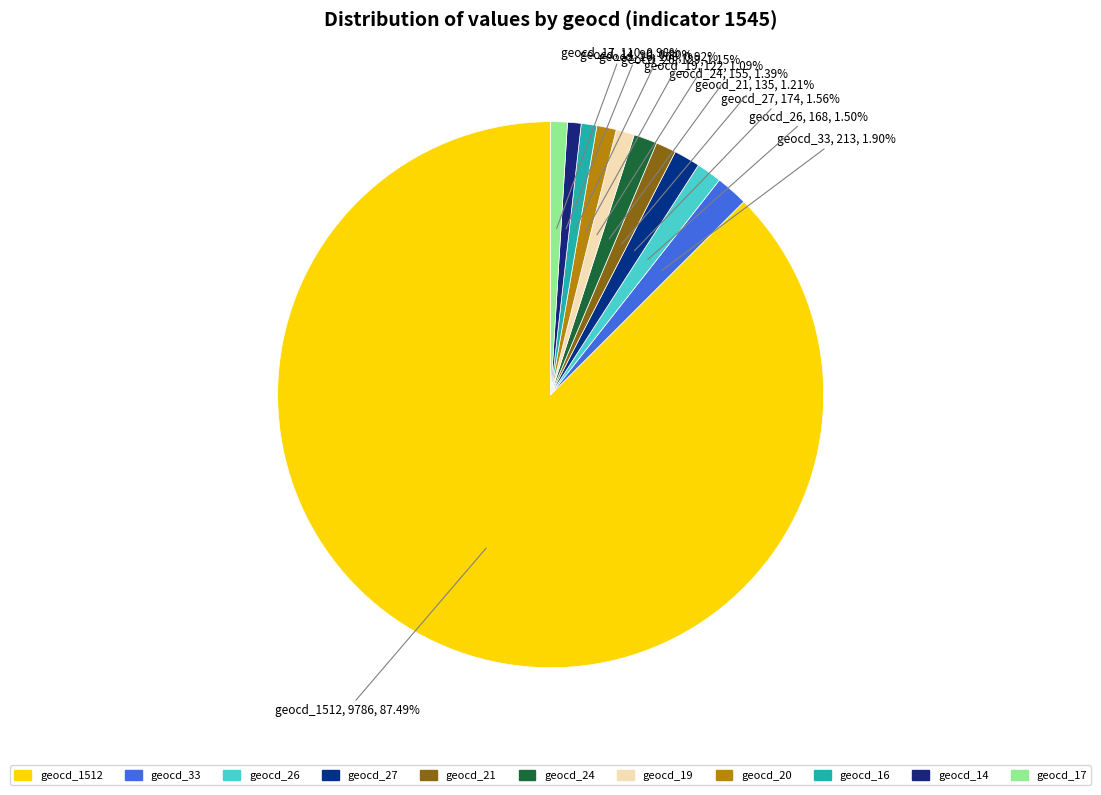

Which category accounts for the majority?

geocd_1512